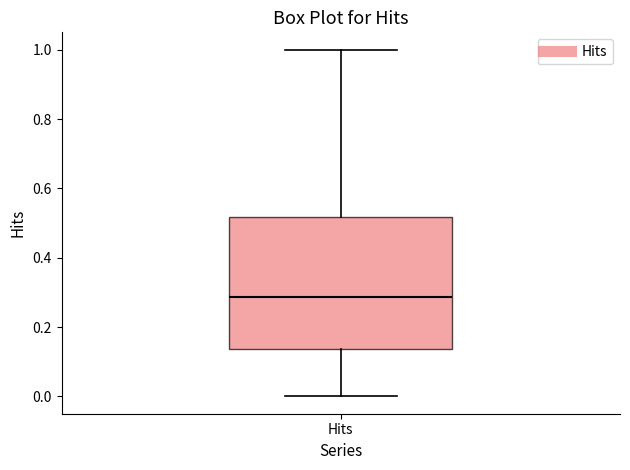

Transcribe this box plot: give where the median line is, the range the box spans, and where the two whiskers end, as read against the y-axis. The values are not printed on the chart, so give them approximately, as read against the axis.

median 0.28, box 0.14 to 0.52, whiskers 0.00 to 1.00